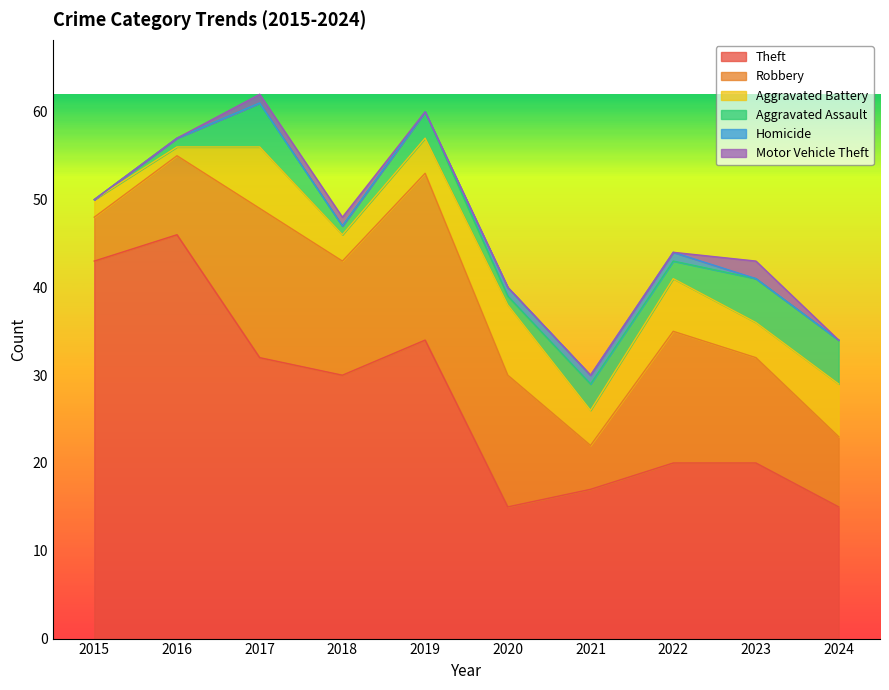

What is the average value of the Aggravated Battery series?

4